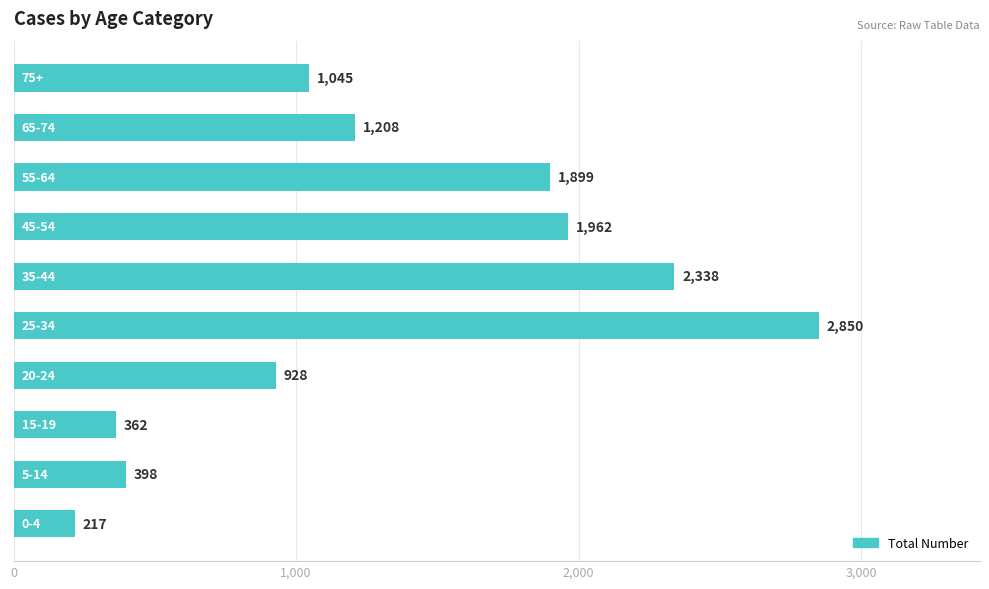

What is the difference between the maximum and minimum values?

2633